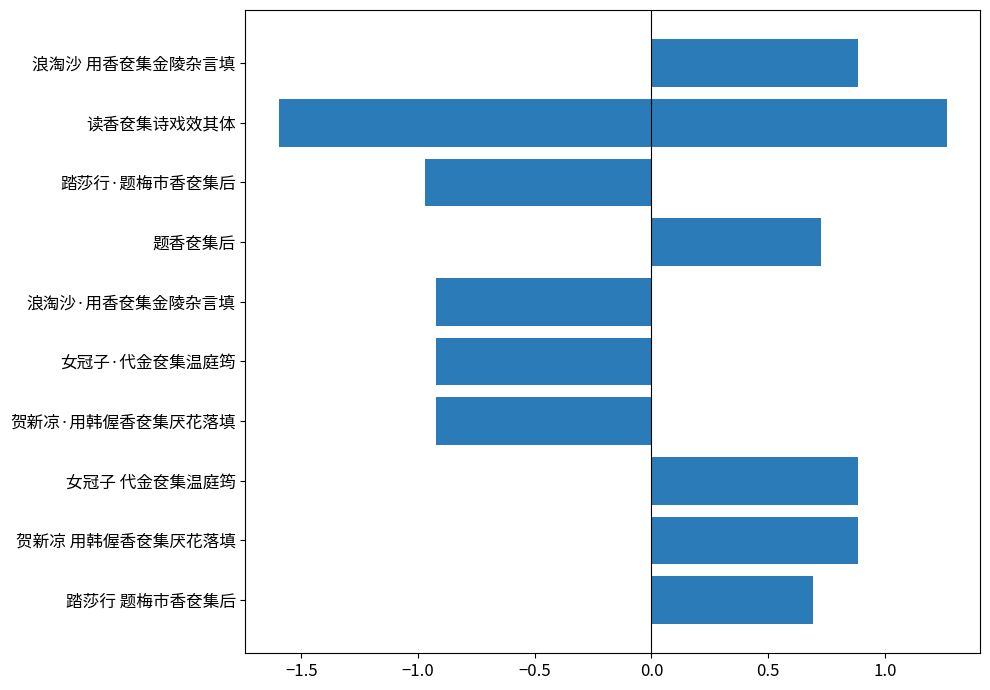

Does the chart contain stacked bars?

No